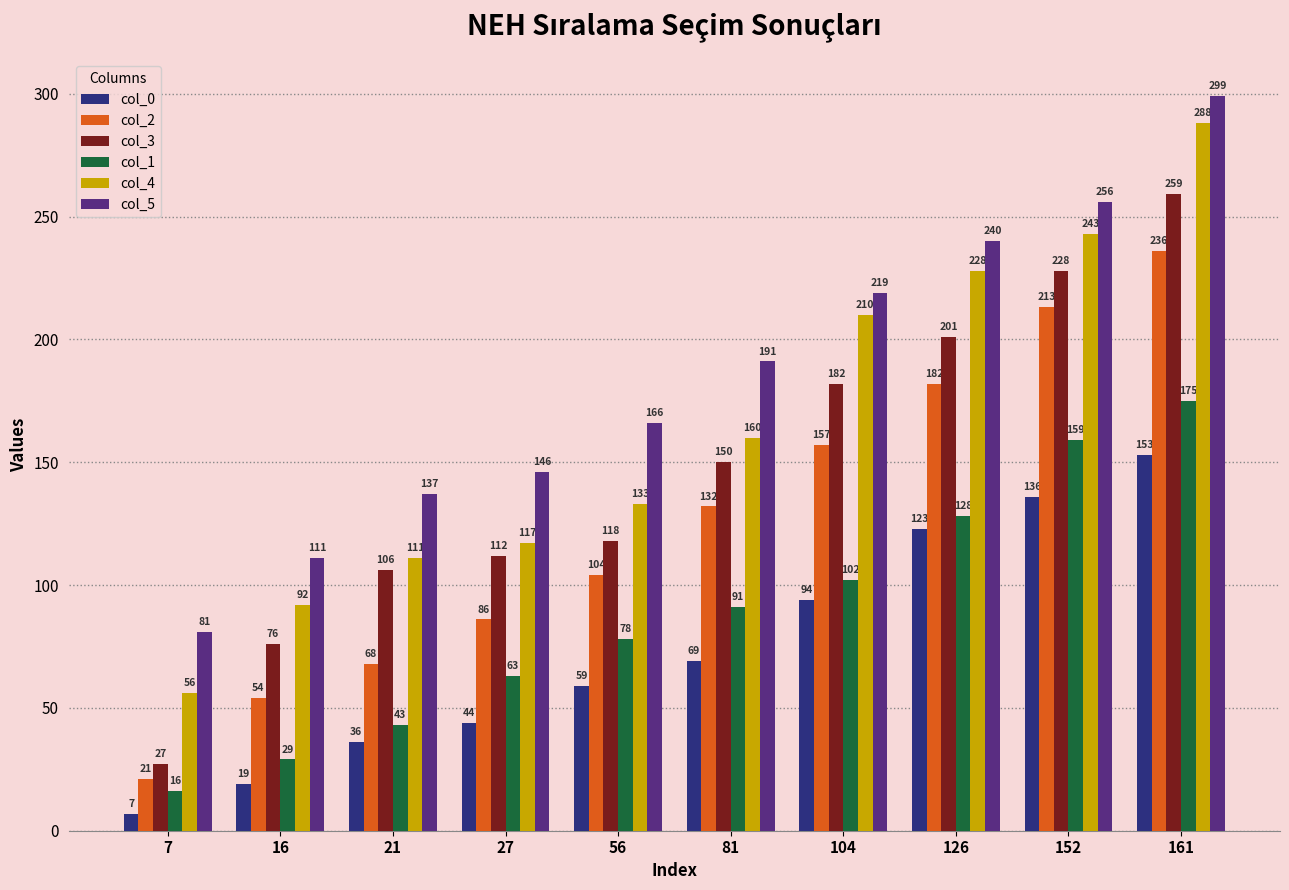

Reading left to right, transcribe all the data shown in this chart.

col_0: 7	19	36	44	59	69	94	123	136	153
col_2: 21	54	68	86	104	132	157	182	213	236
col_3: 27	76	106	112	118	150	182	201	228	259
col_1: 16	29	43	63	78	91	102	128	159	175
col_4: 56	92	111	117	133	160	210	228	243	288
col_5: 81	111	137	146	166	191	219	240	256	299